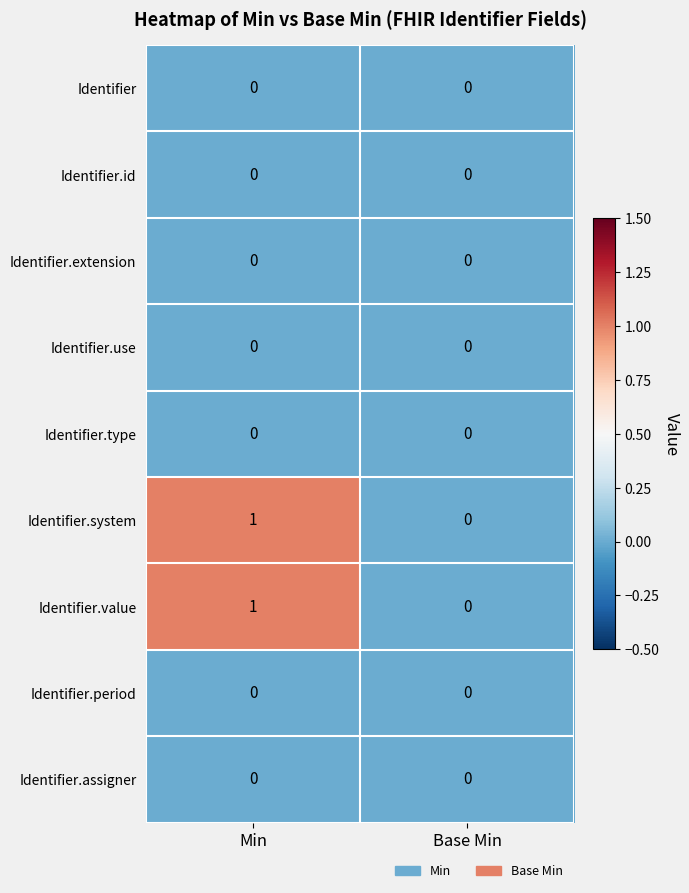

At which category is the sum across all series the highest?

Min